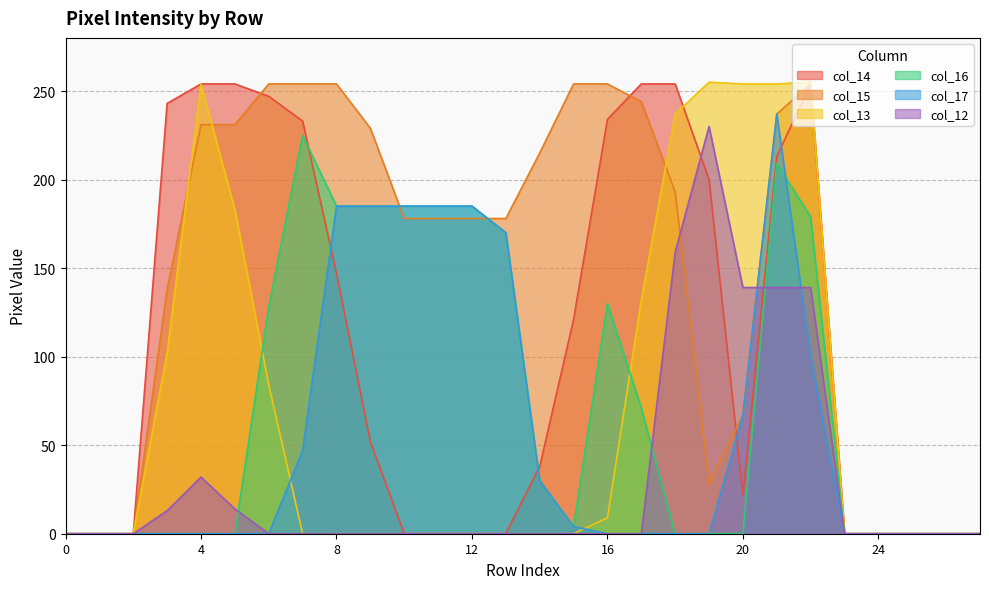

How many interior local peaks does the col_15 series have?

1